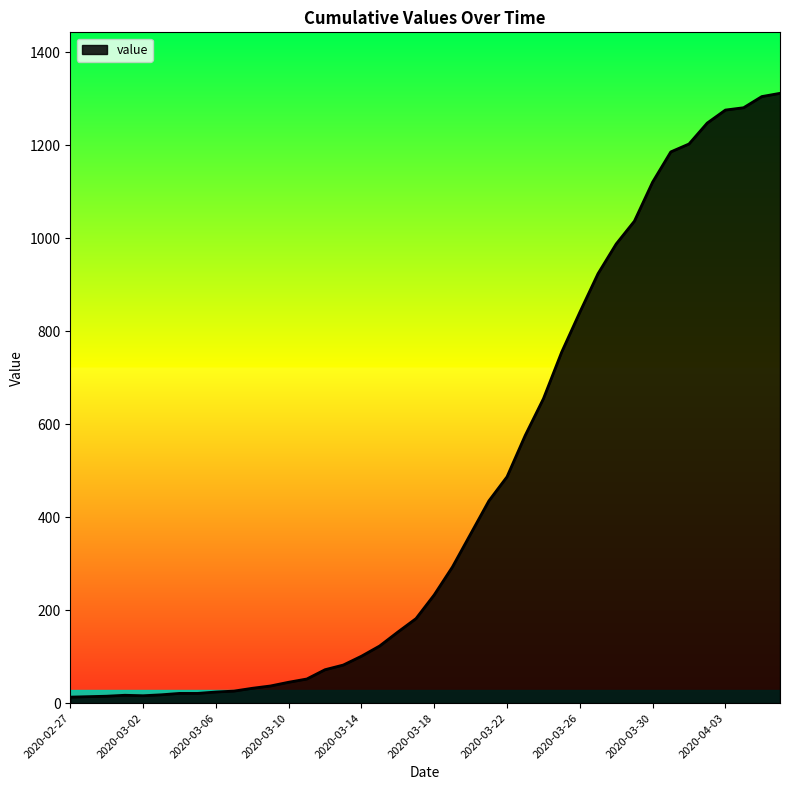

What is the greatest value displayed?

1312